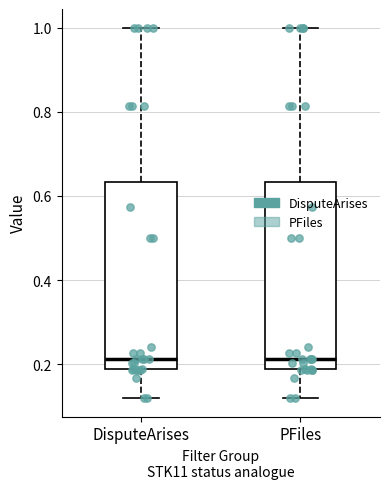

Reading left to right, transcribe this box plot: for each box, give where its median line is, the range the box spans, and where its two whiskers end, as read against the y-axis. The values are not printed on the chart, so give them approximately, as read against the axis.

DisputeArises: median 0.22, box 0.18 to 0.64, whiskers 0.12 to 1.00
PFiles: median 0.22, box 0.18 to 0.64, whiskers 0.12 to 1.00